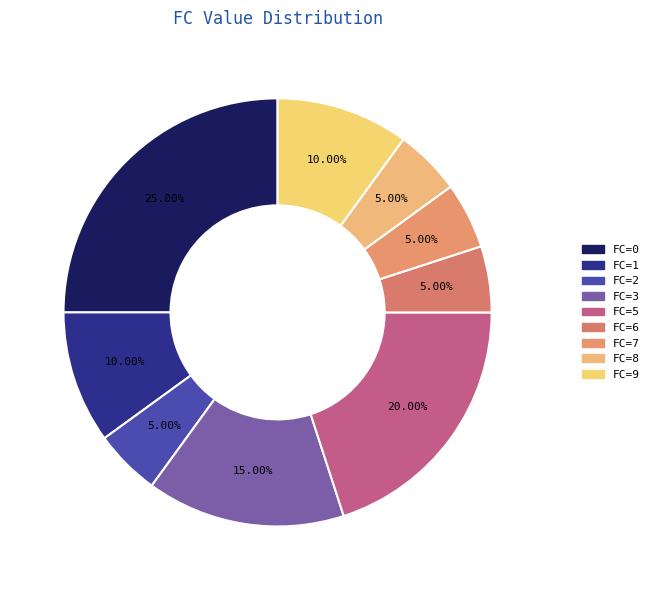

How many segments does this pie chart have?

9